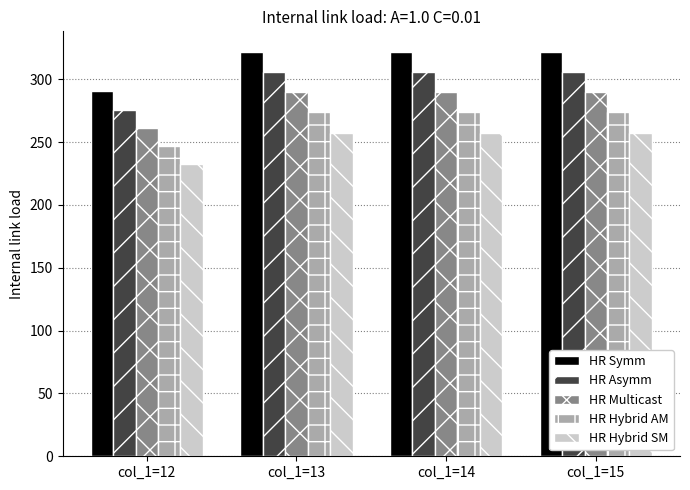

What is the sum of all HR Asymm values?

1193.6